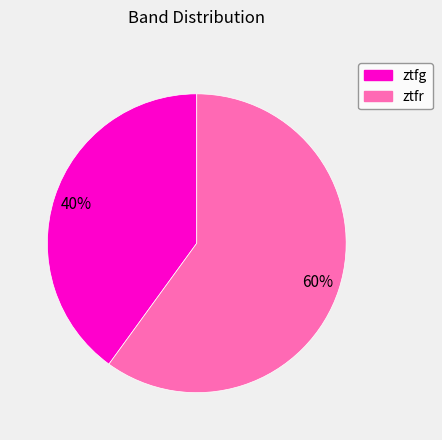

To the nearest percent, what portion does ztfr represent?

60%